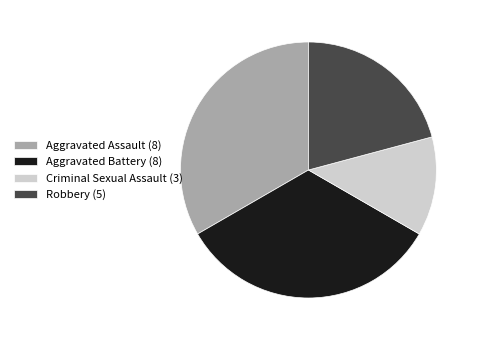

Does any single category account for the majority?

No